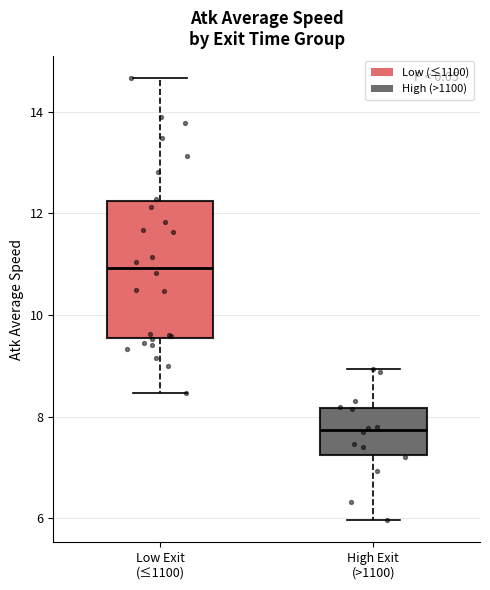

Reading left to right, read every box against the y-axis: the position of its median line, the range the box covers, and the ends of its whiskers. The values are not printed on the chart, so give them approximately, as read against the axis.

Low Exit (≤1100): median 11.0, box 9.6 to 12.2, whiskers 8.4 to 14.6
High Exit (>1100): median 7.8, box 7.2 to 8.2, whiskers 6.0 to 9.0